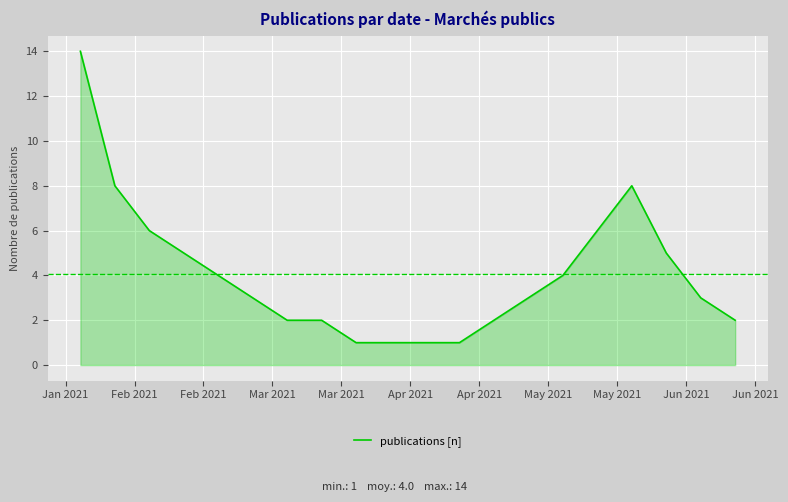

What is the difference between the maximum and minimum values?

13